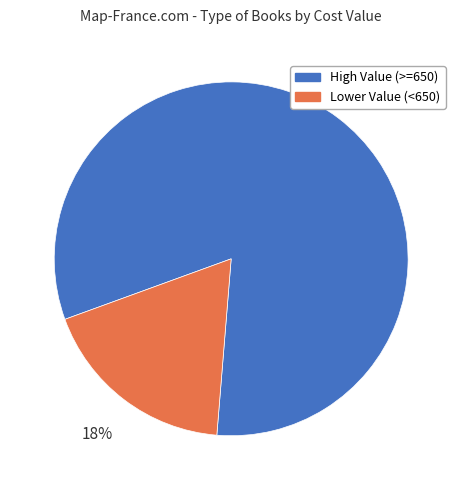

To the nearest percent, what percentage of the pie is Lower Value (<650)?

18%